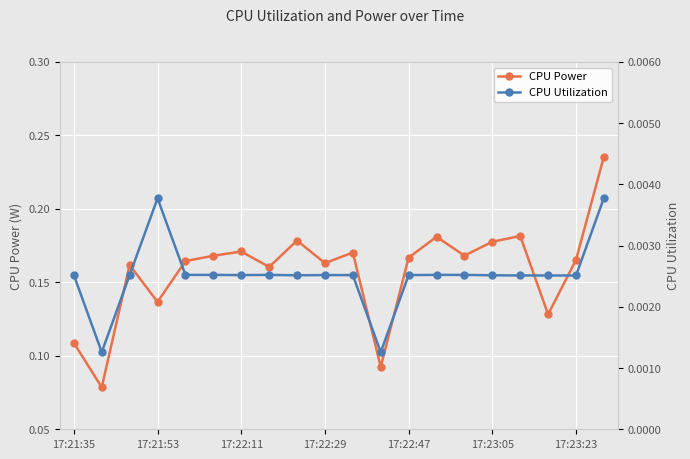

What is the minimum value for CPU Power?

0.1